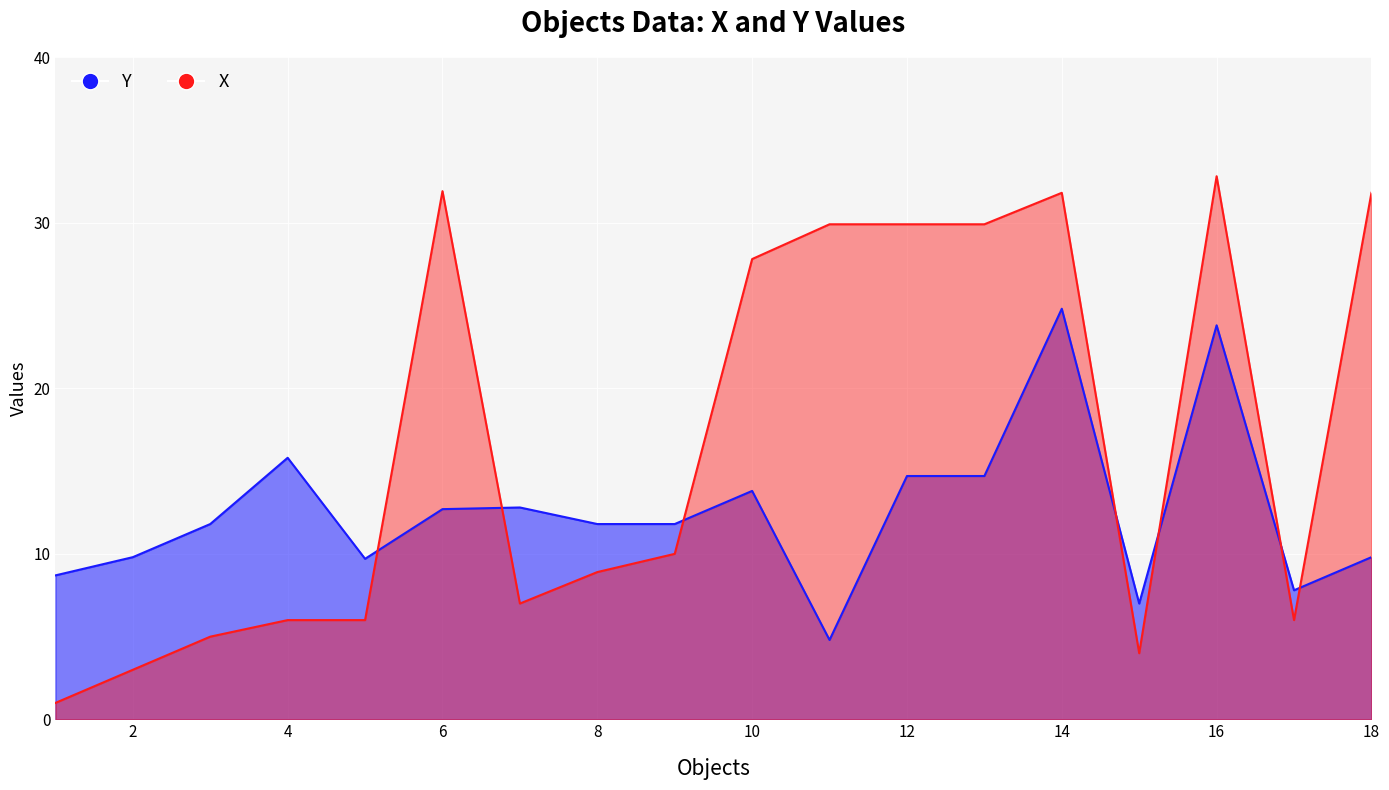

Reading right to left, transcribe all the data shown in this chart.

Y: 9.8	7.8	23.8	7.0	24.8	14.7	14.7	4.8	13.8	11.8	11.8	12.8	12.7	9.7	15.8	11.8	9.8	8.7
X: 31.8	6.0	32.8	4.0	31.8	29.9	29.9	29.9	27.8	10.0	8.9	7.0	31.9	6.0	6.0	5.0	3.0	1.0